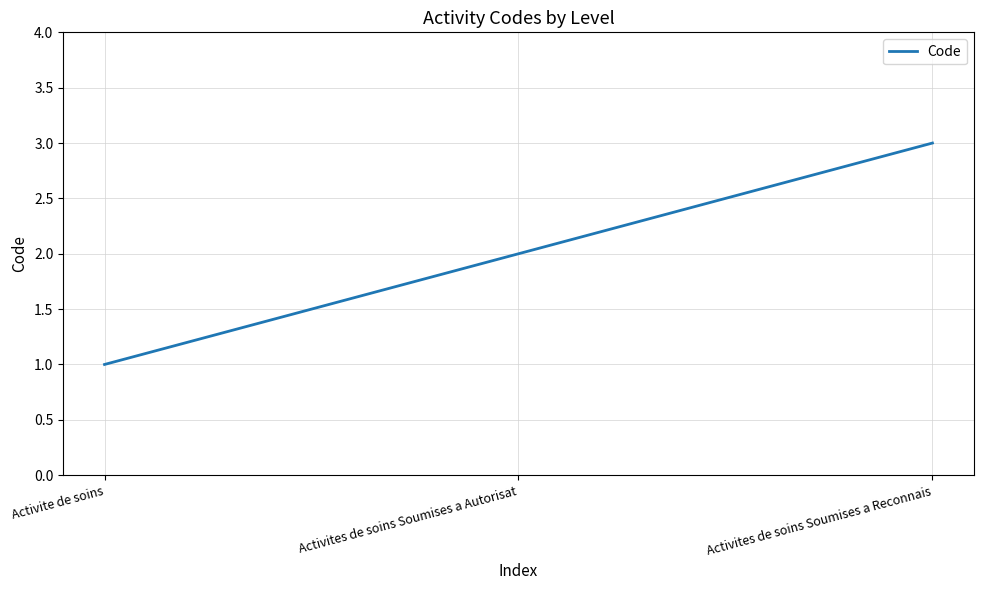

What is the sum of the values at Activites de soins Soumises a Autorisat and Activites de soins Soumises a Reconnais?

5